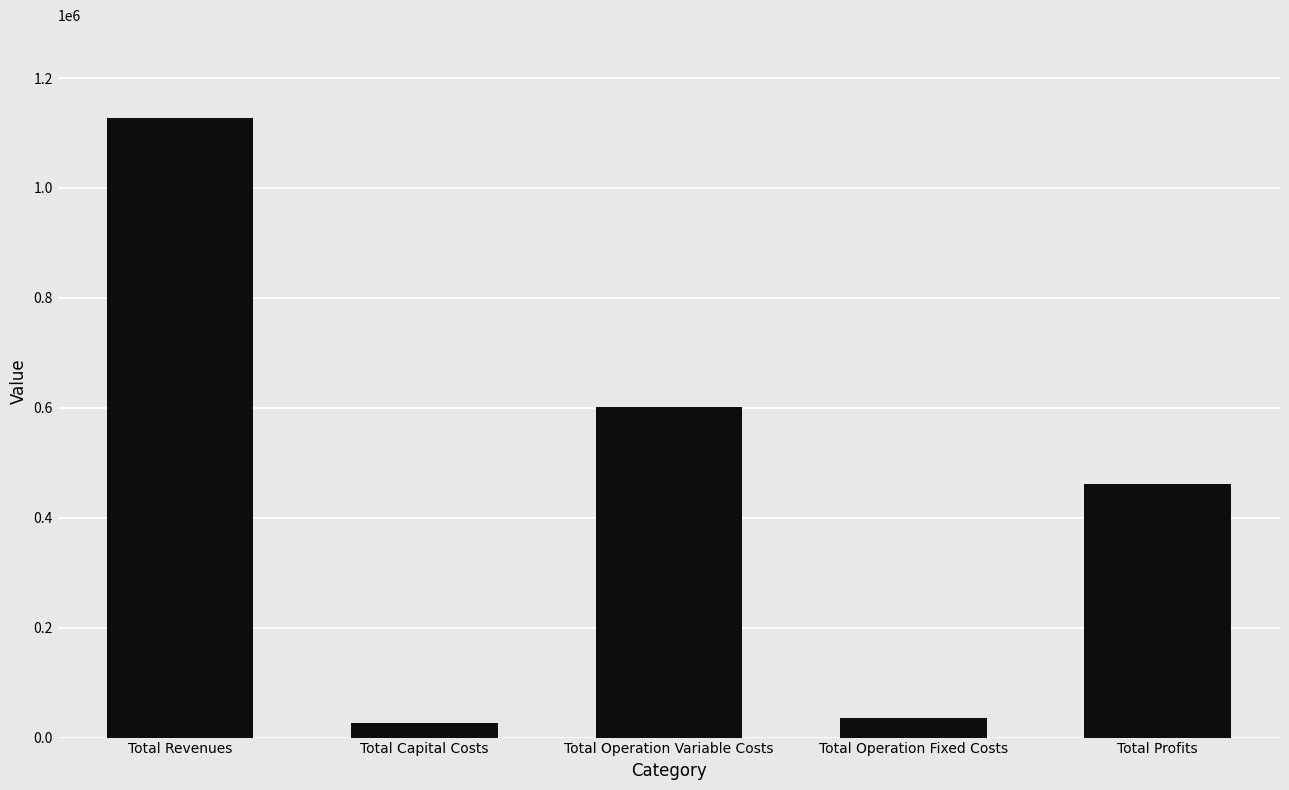

Is it true that the value at Total Operation Variable Costs is 602261.1?

True